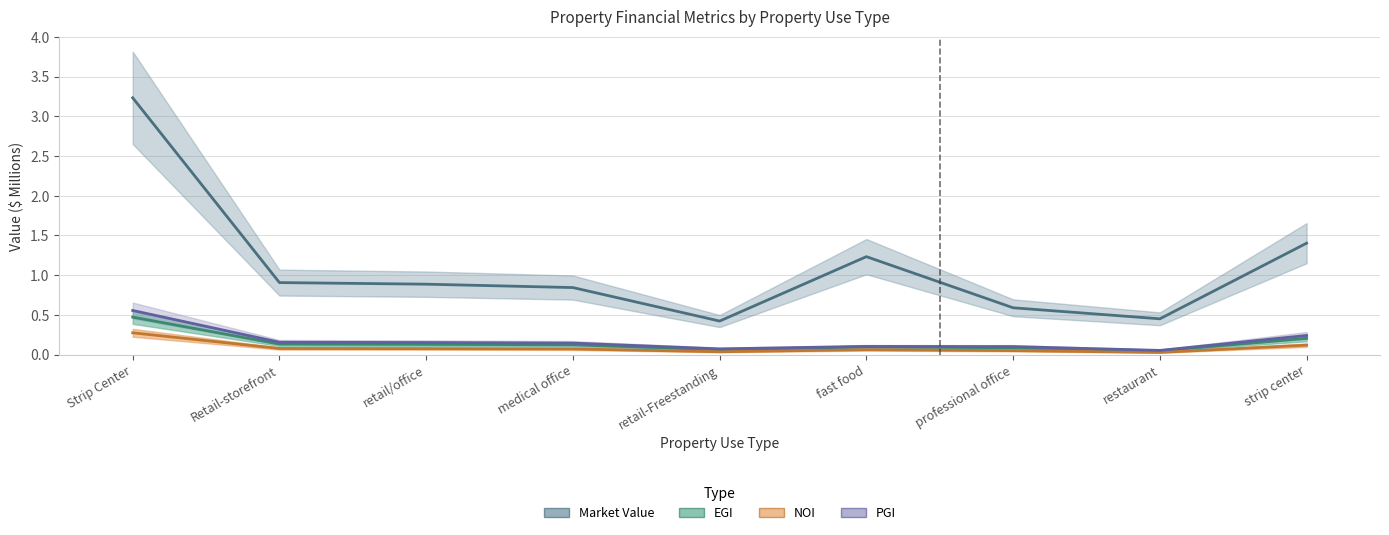

Does the chart have visible grid lines?

Yes